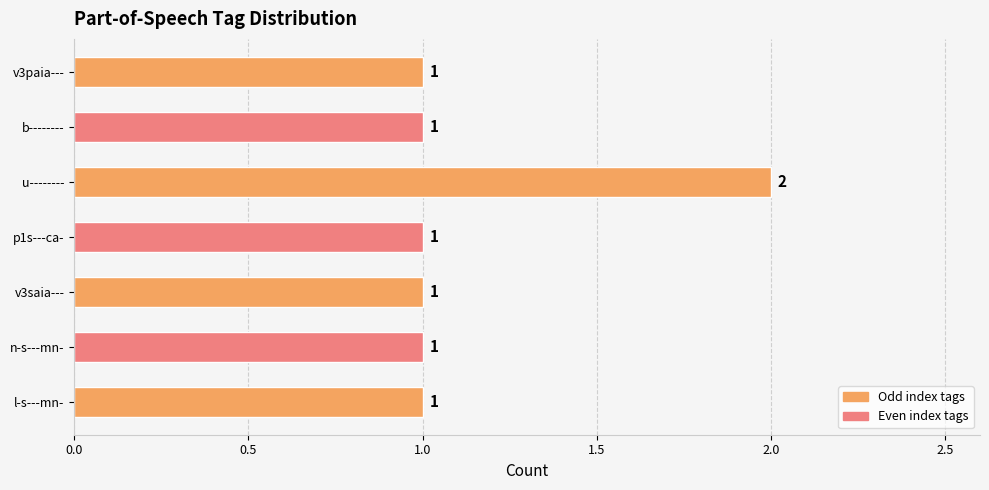

Reading top to bottom, what are all the values shown in this chart?

v3paia---=1	b--------=1	u--------=2	p1s---ca-=1	v3saia---=1	n-s---mn-=1	l-s---mn-=1